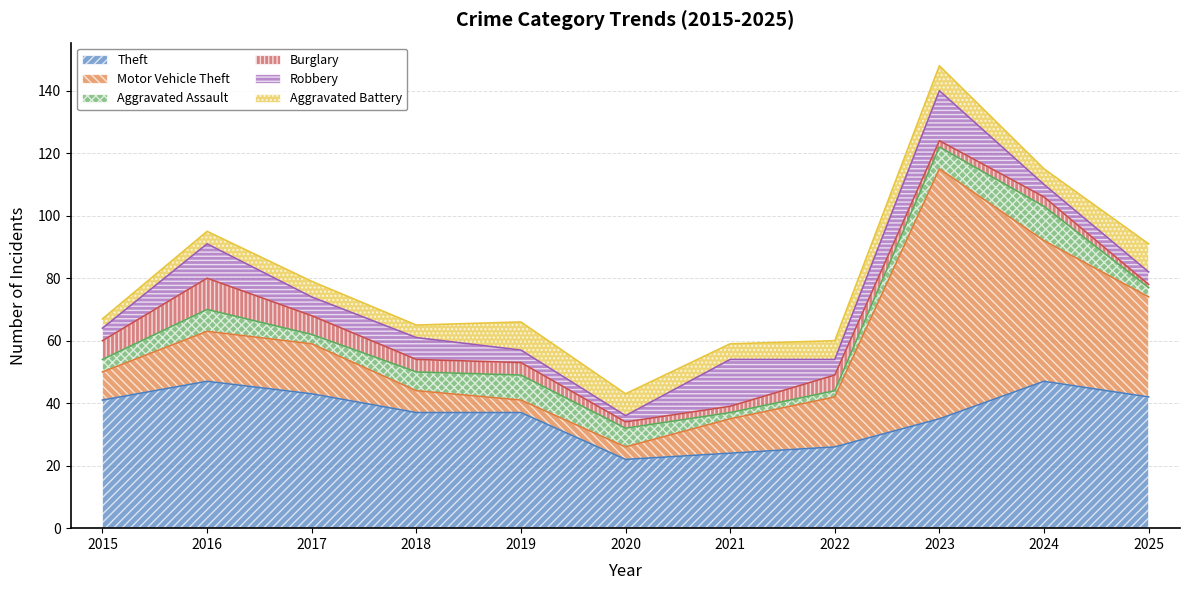

True or false: Aggravated Battery has more than 0 interior local peaks.

True